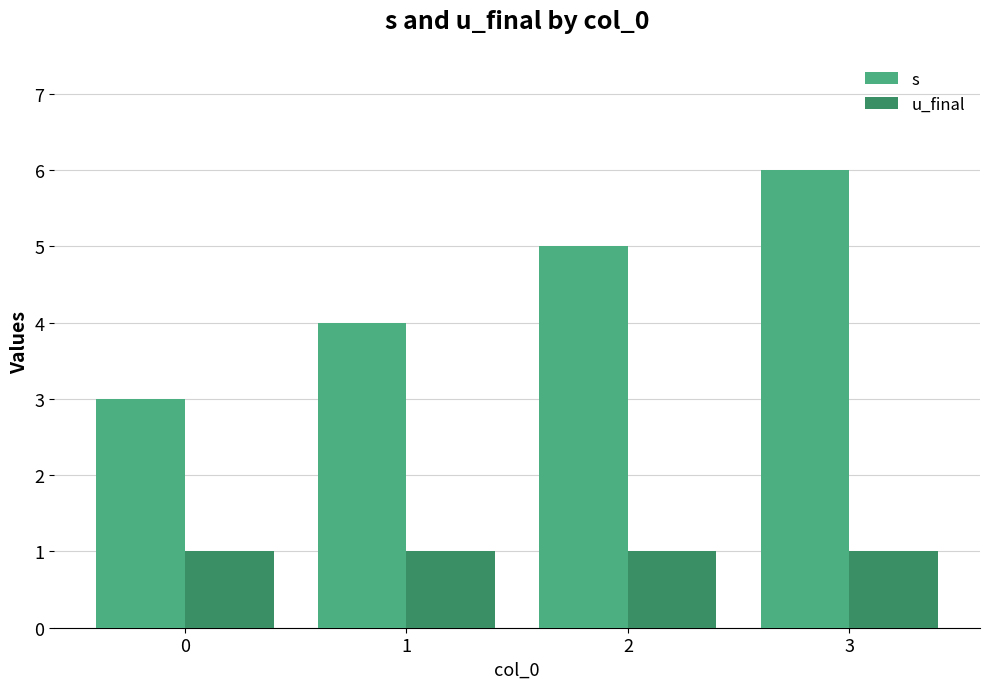

How many bars are there in total?

8